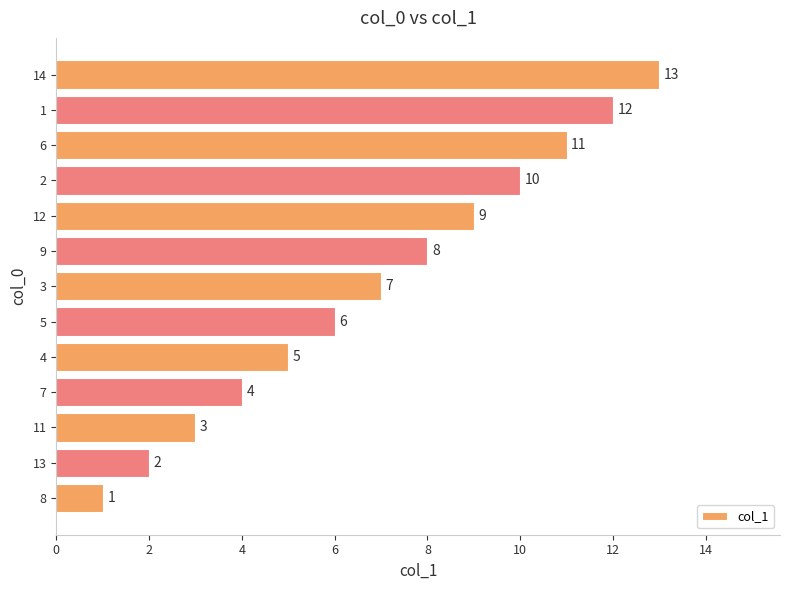

The chart shows a value of 11 at 6. True or false?

True